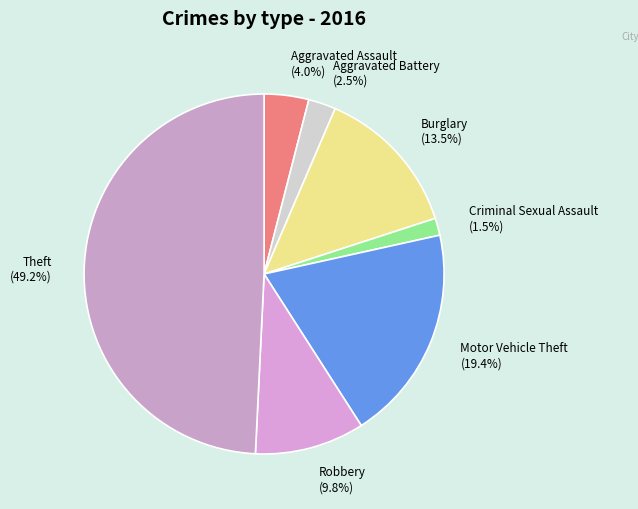

Does Motor Vehicle Theft account for over 50% of the chart?

No